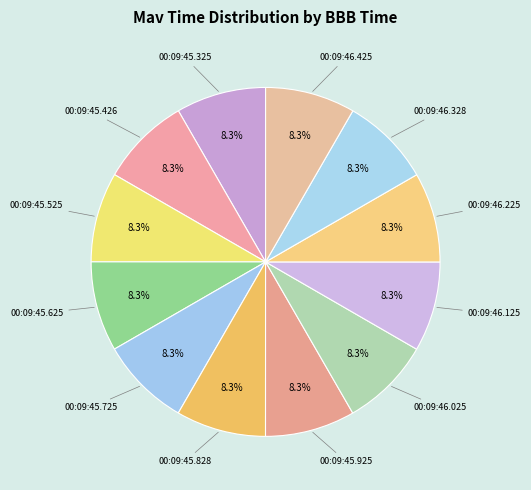

What is the ratio of the value at 00:09:45.828 to the value at 00:09:45.725?

1.0